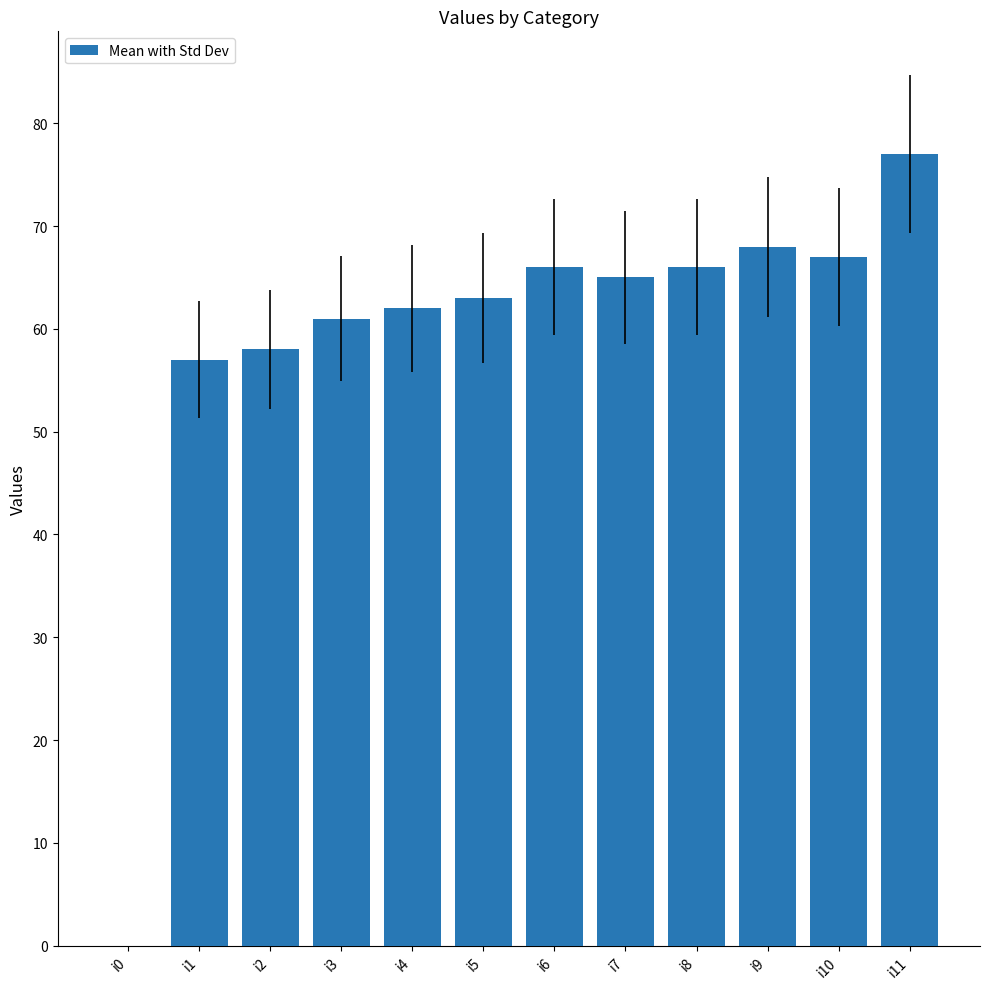

What is the sum of the values at i9 and i7?

133